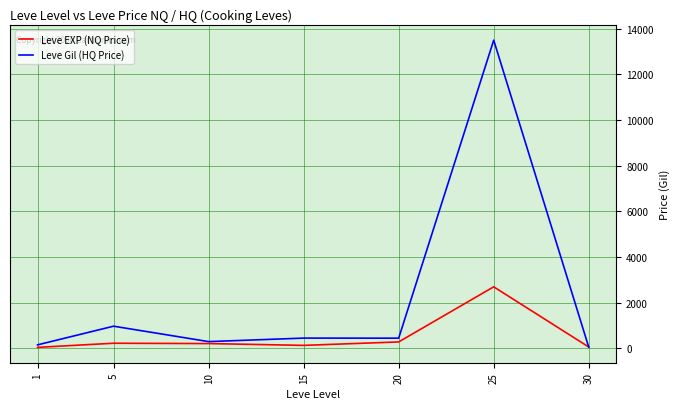

Rank the series by their average value, from lowest to highest.

Leve EXP (NQ Price), Leve Gil (HQ Price)